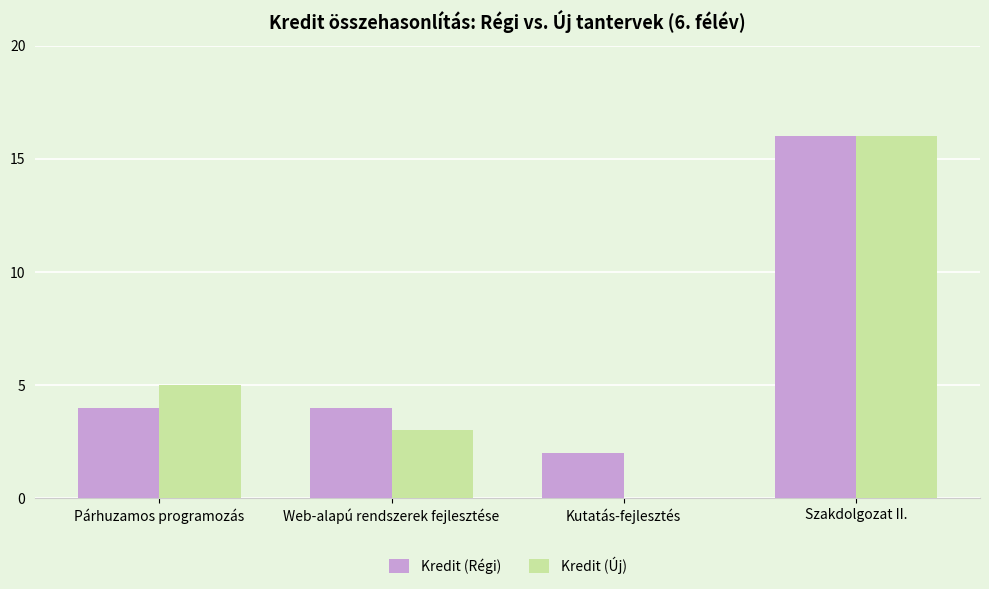

What is the highest value of the Kredit (Új) series?

16